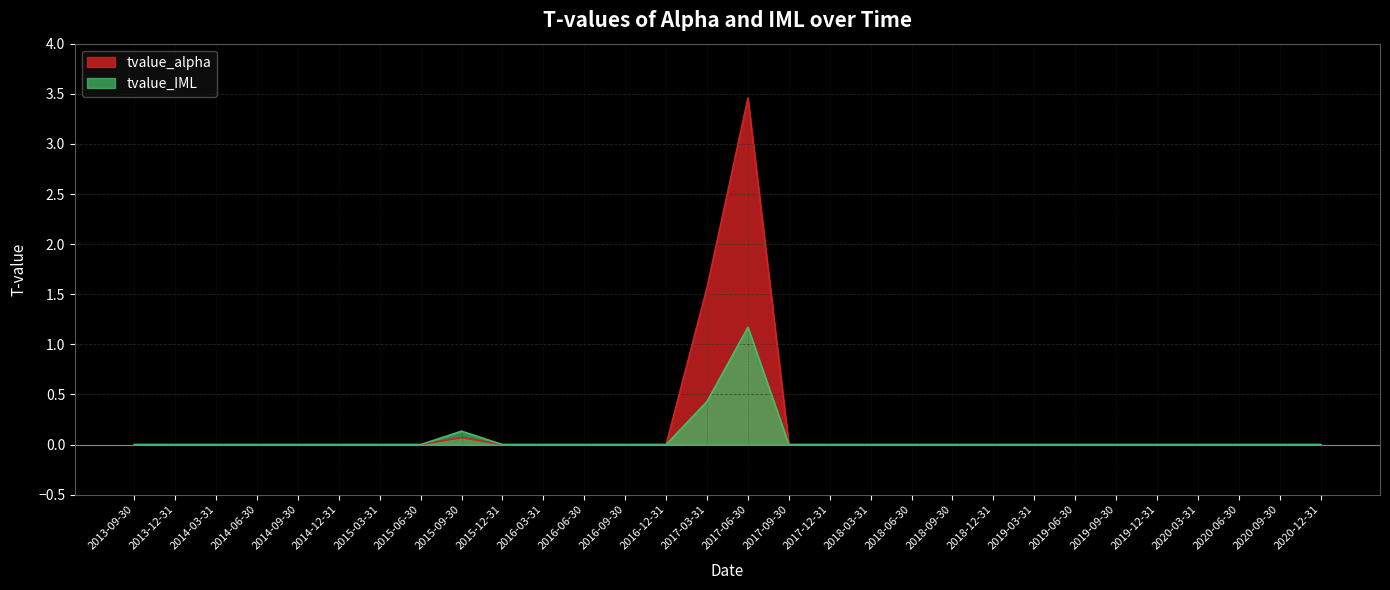

Between 2019-03-31 and 2020-12-31, which series saw the biggest shift?

tvalue_alpha